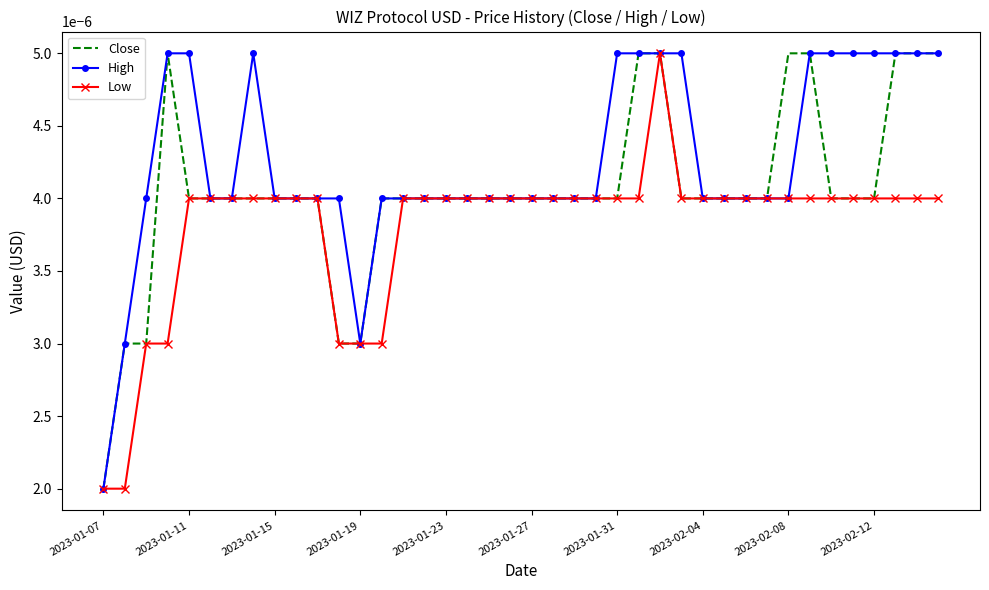

Count the number of categories in the chart.

40